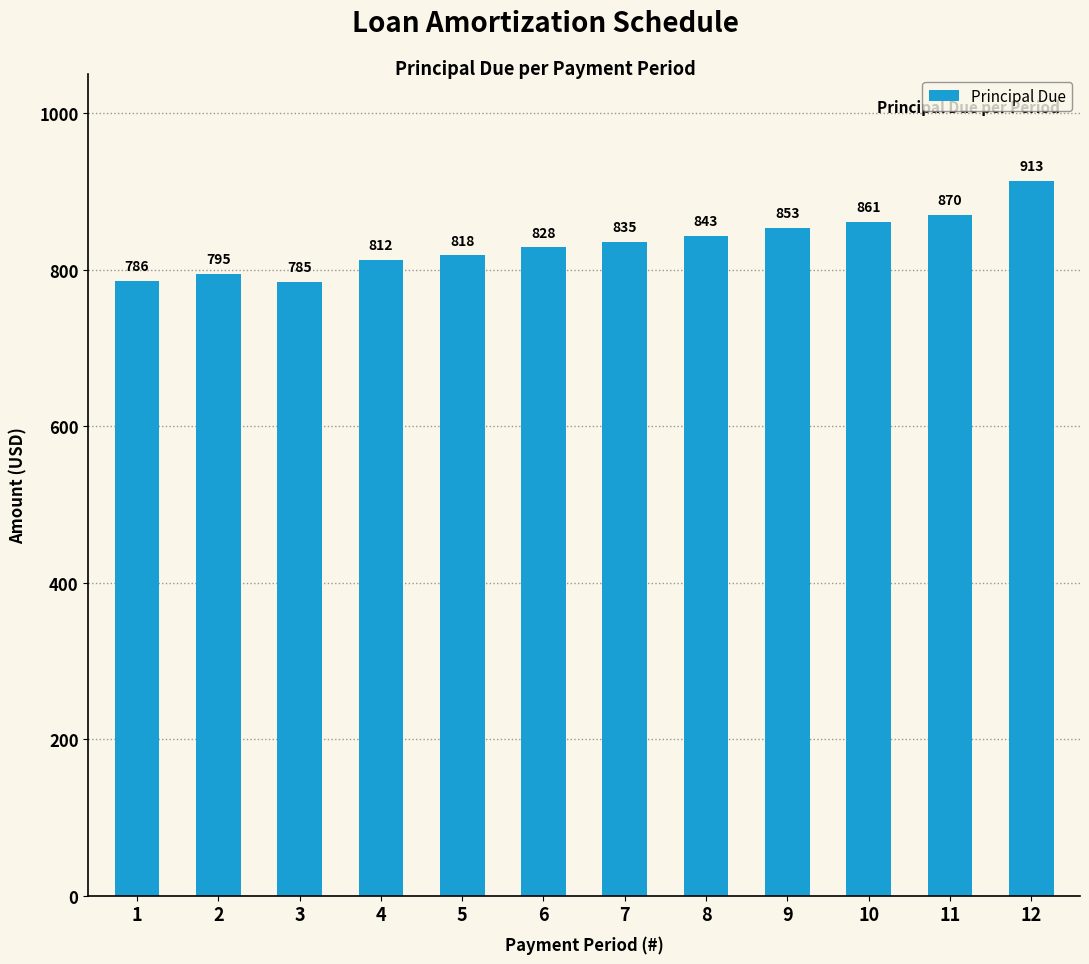

At which label does the data first exceed 834?

7